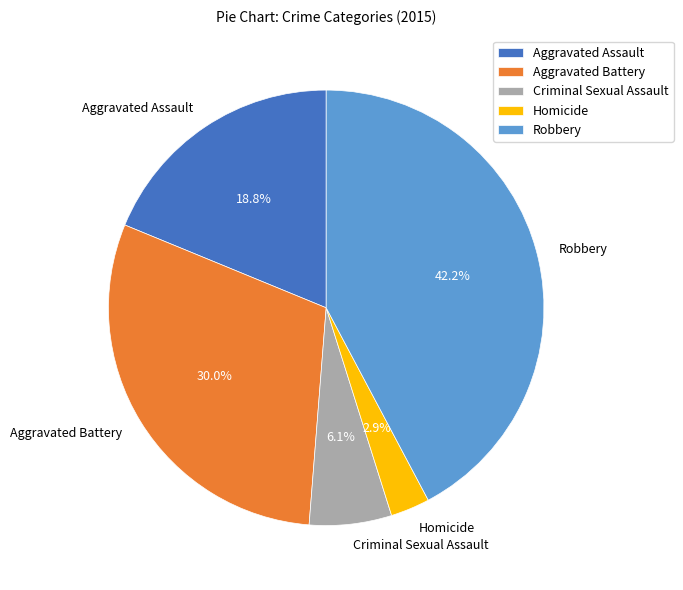

What is the smallest slice in the pie chart?

Homicide